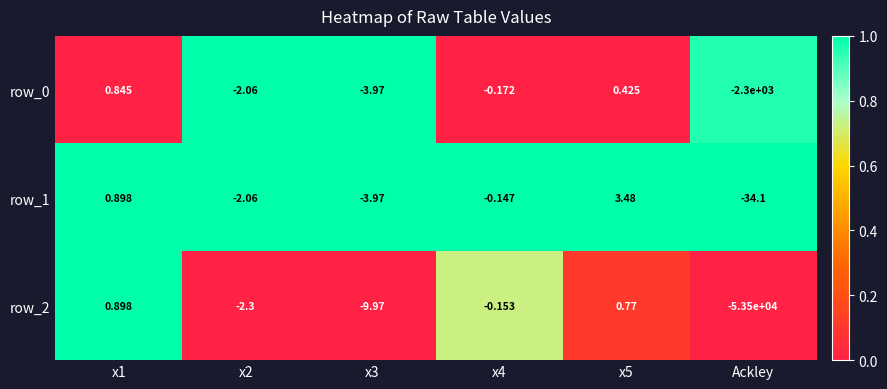

Rank the series by their maximum value, from lowest to highest.

row_0, row_2, row_1